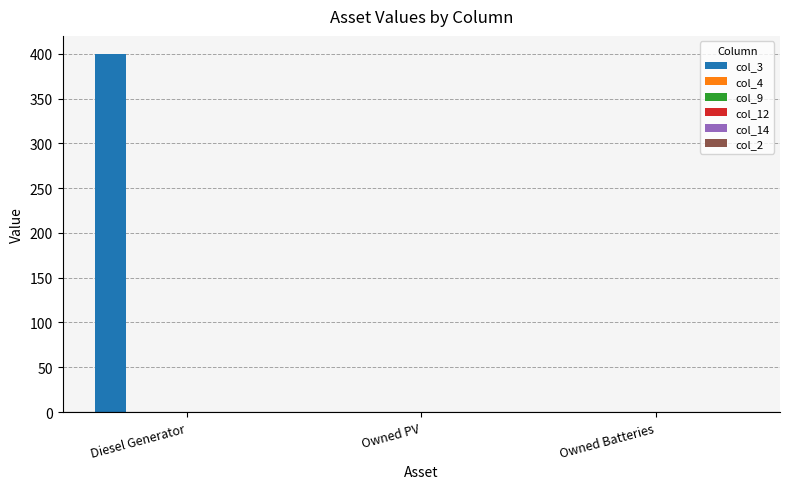

What is the sum of all values?

400